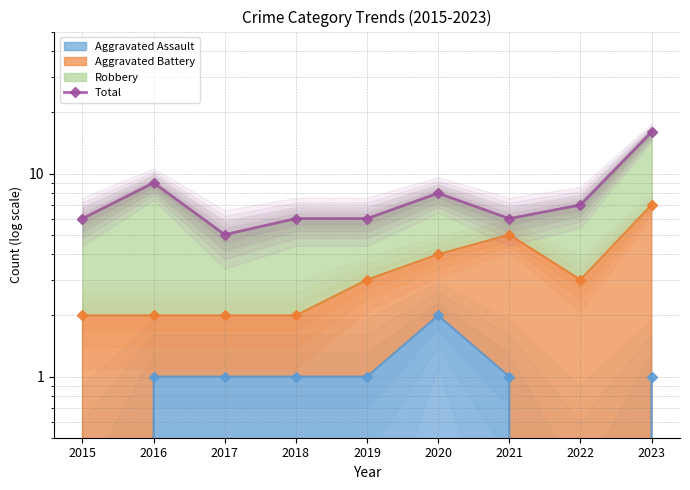

At which category does the chart reach its peak across all series?

2023